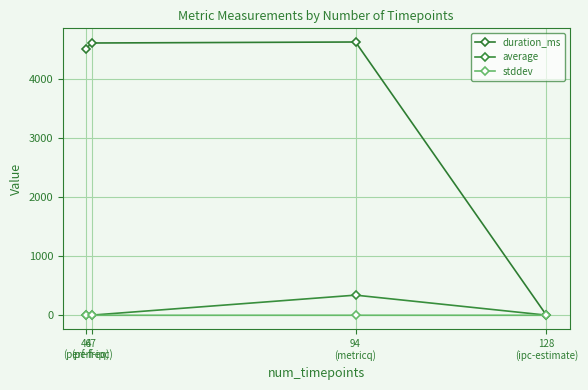

Which series has the largest total across all categories?

duration_ms